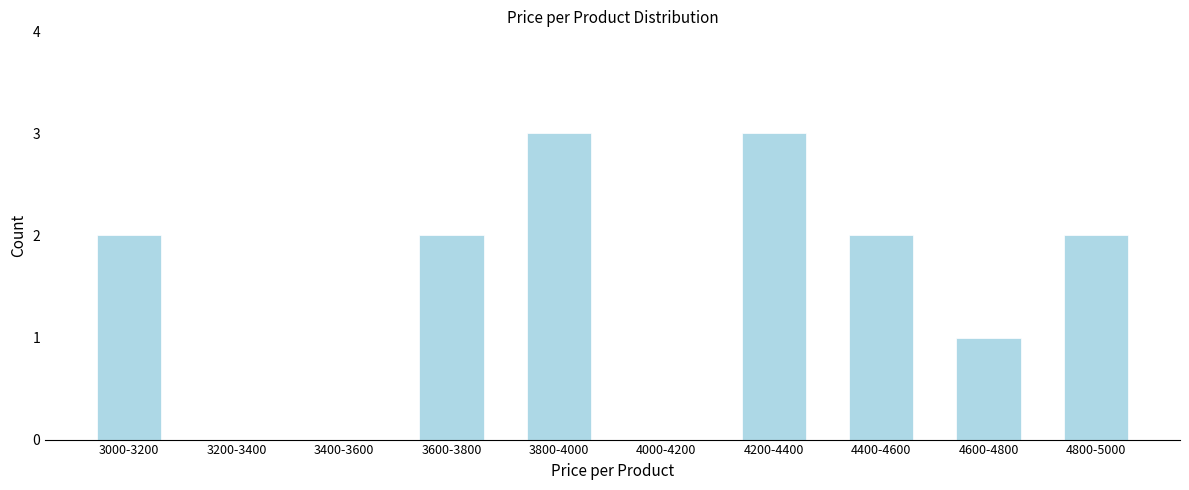

Reading left to right, list all the values displayed in this chart.

3000-3200=2	3200-3400=0	3400-3600=0	3600-3800=2	3800-4000=3	4000-4200=0	4200-4400=3	4400-4600=2	4600-4800=1	4800-5000=2